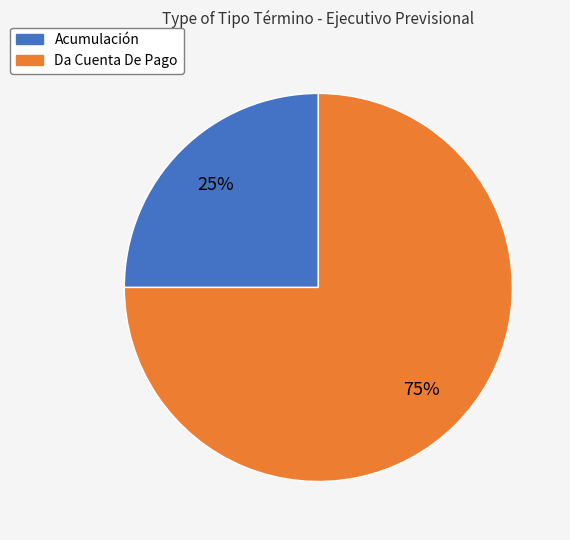

Between Acumulación and Da Cuenta De Pago, which is larger?

Da Cuenta De Pago